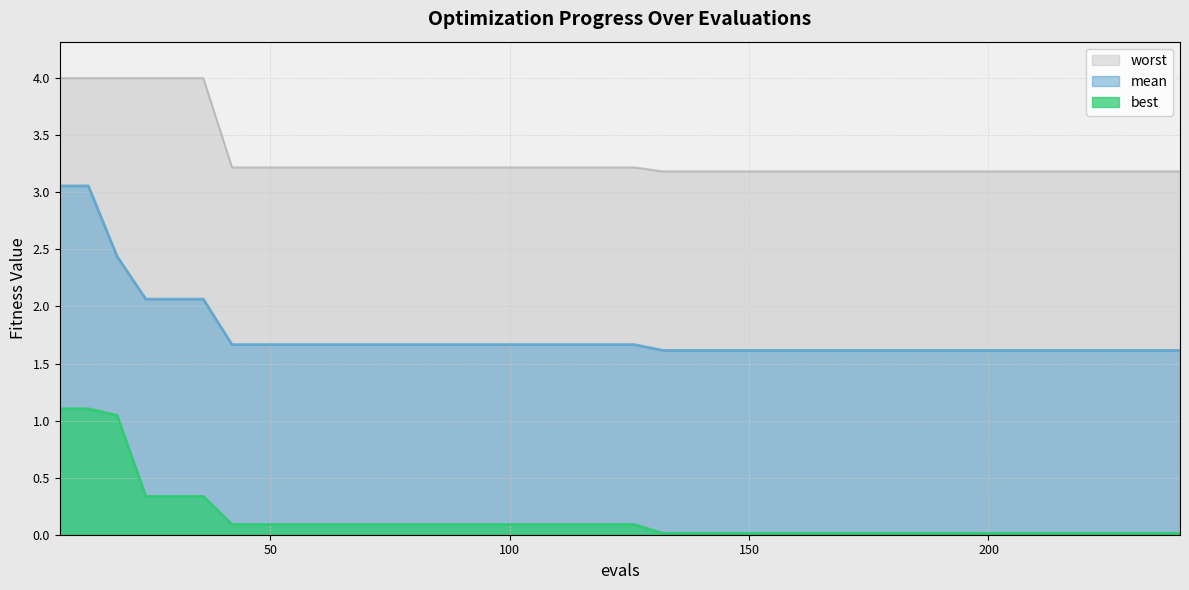

At which label is worst closest to 3?

132